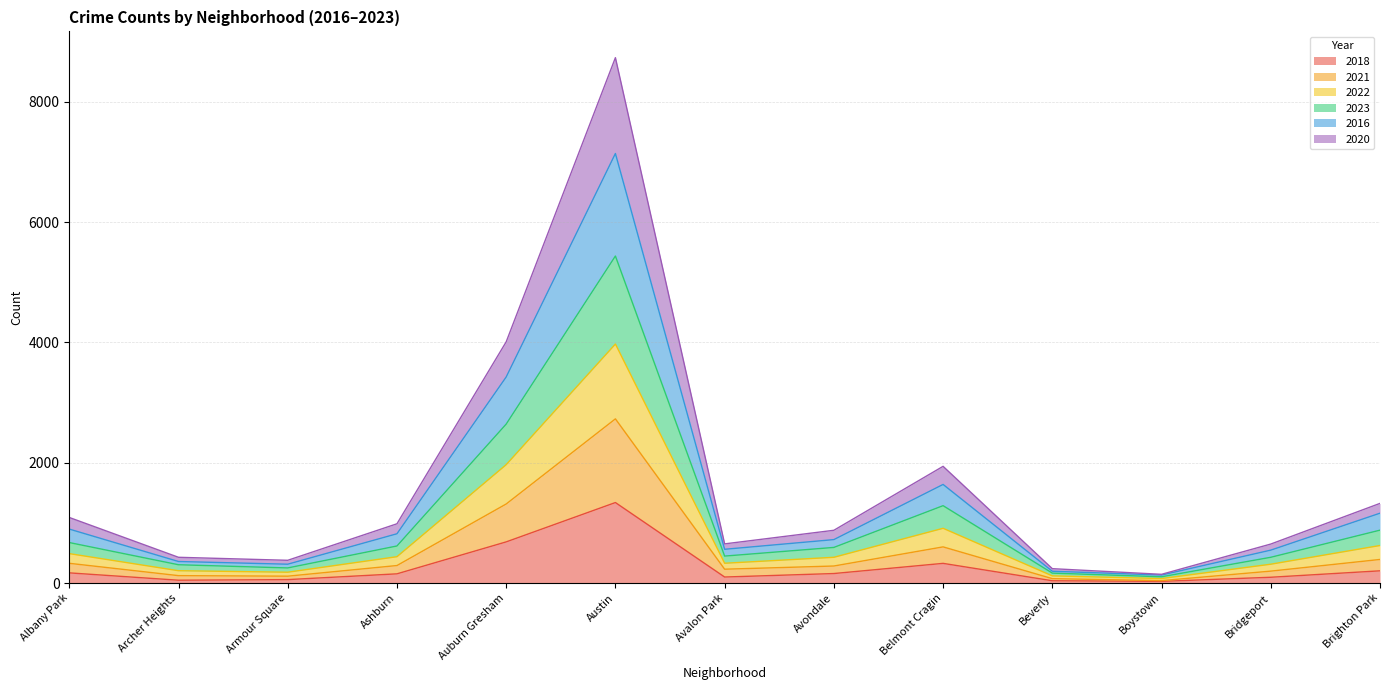

What is the total value across all series at Avondale?

877